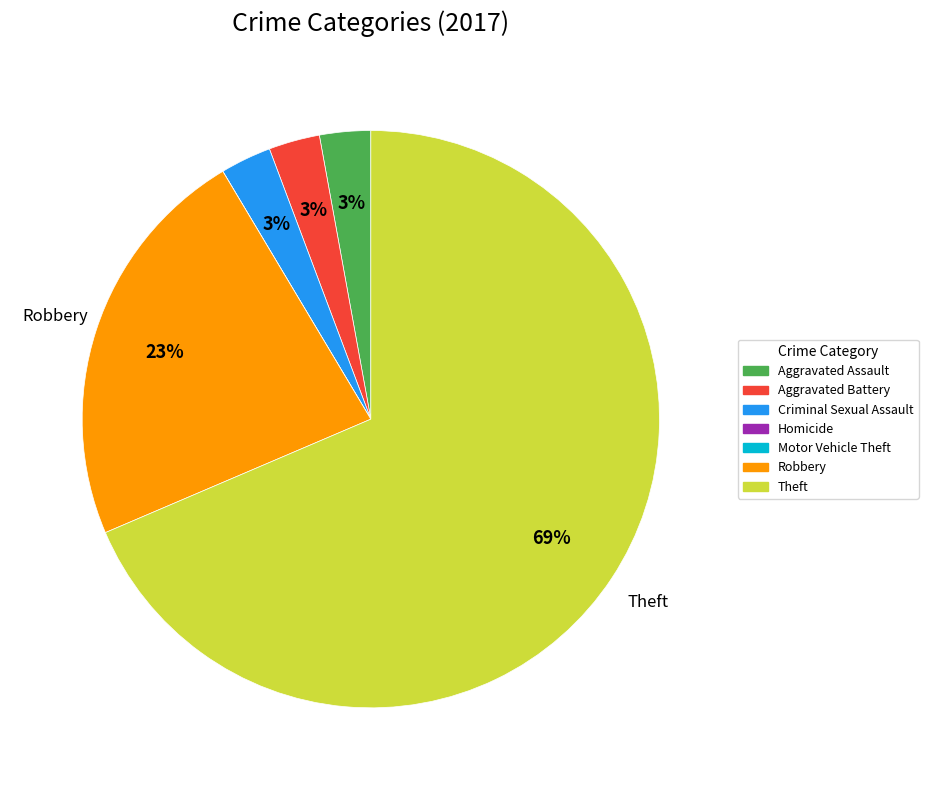

Combined, do Robbery and Aggravated Battery account for over 50%?

No